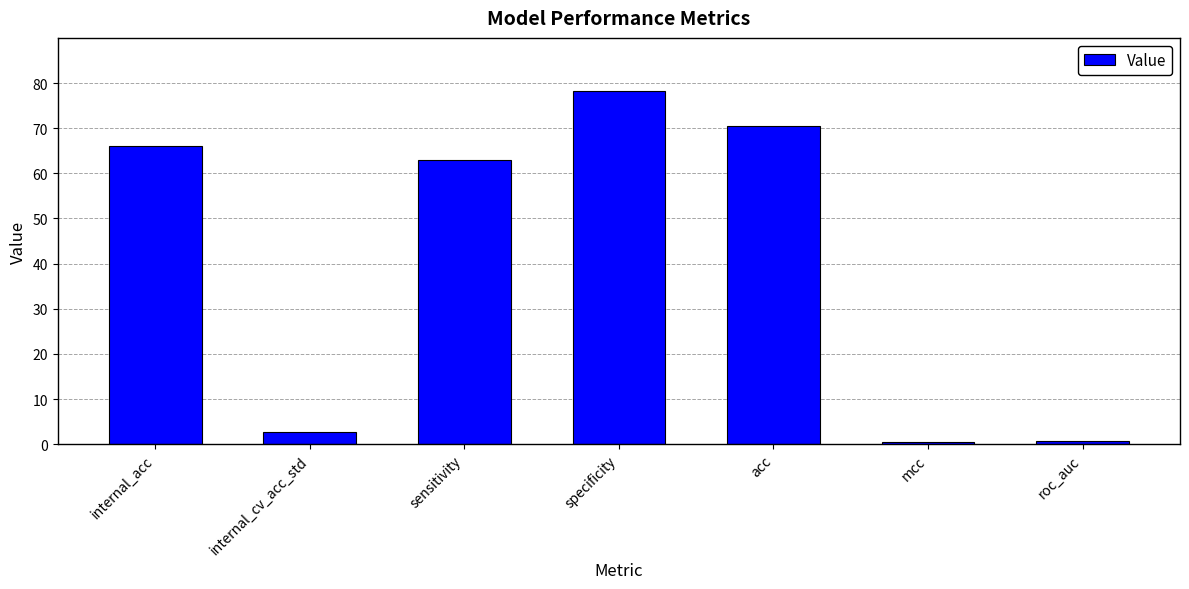

What is the maximum value shown in the chart?

78.3